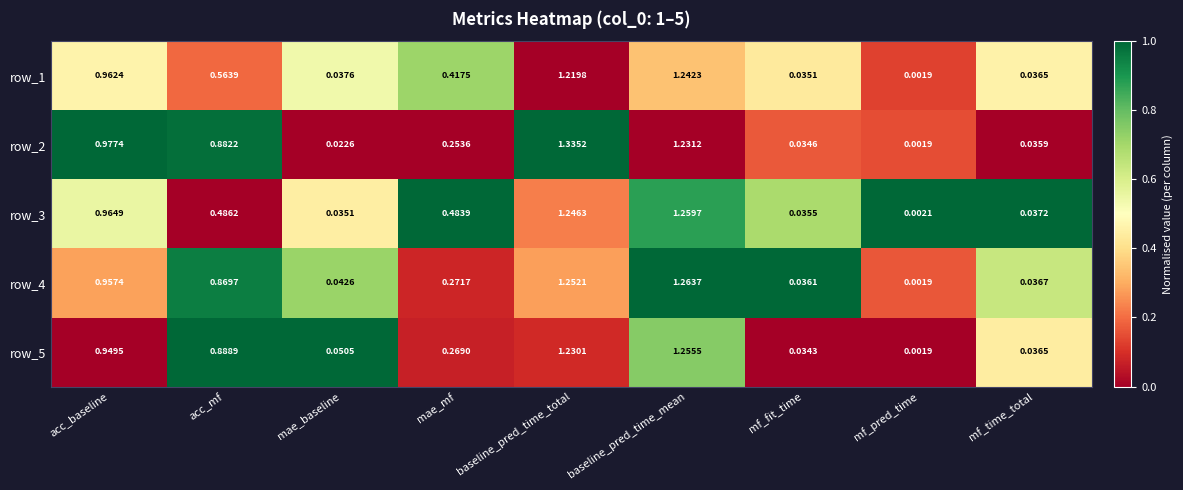

Rank the categories by row_4 value from lowest to highest.

mf_pred_time, mf_fit_time, mf_time_total, mae_baseline, mae_mf, acc_mf, acc_baseline, baseline_pred_time_total, baseline_pred_time_mean